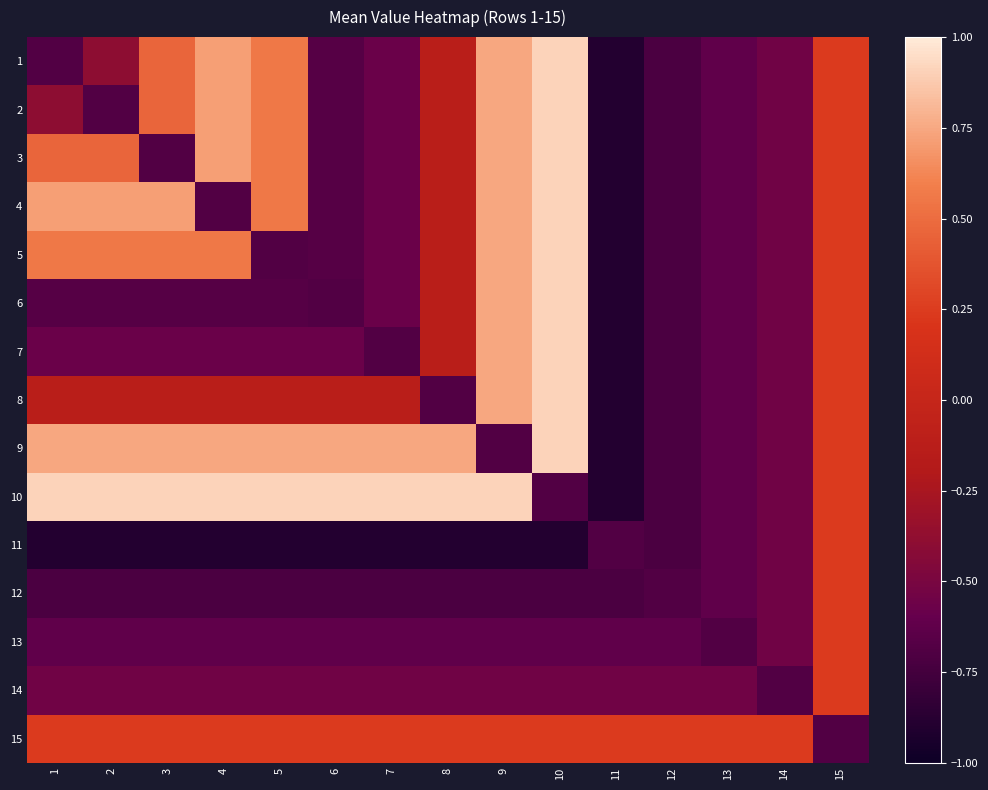

At 10, list the series in order from smallest to largest.

11, 12, 10, 13, 14, 15, 1, 2, 3, 4, 5, 6, 7, 8, 9